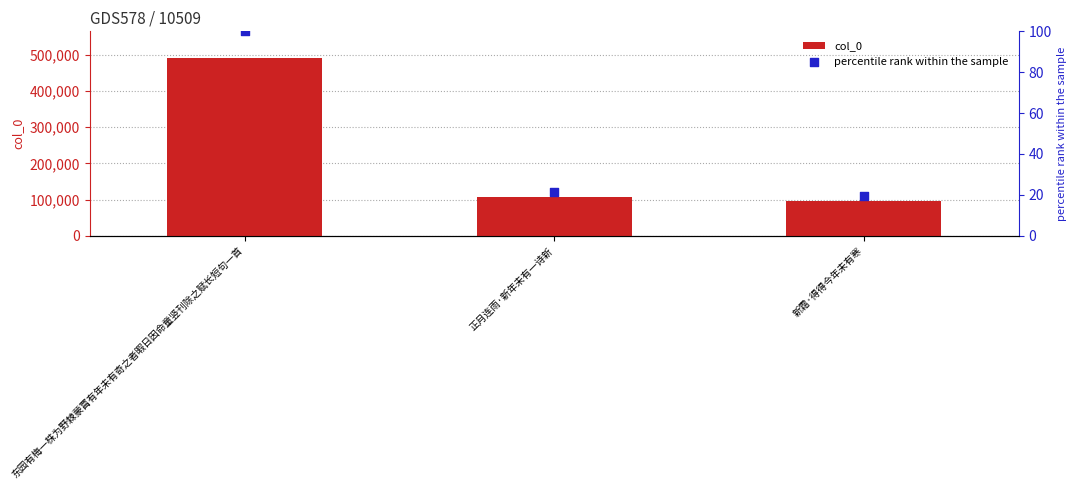

What are all the series names shown in the legend?

col_0, percentile rank within the sample